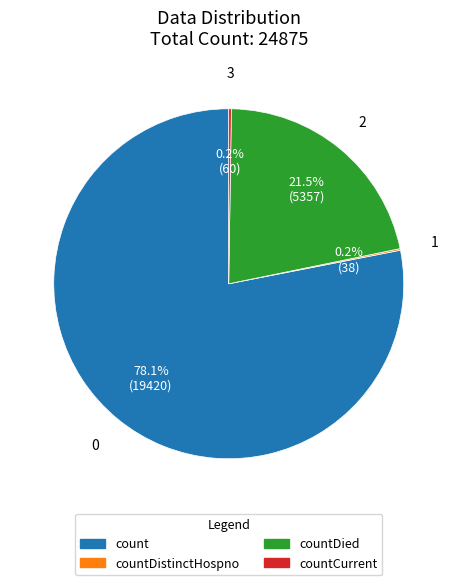

Which category has the biggest portion of the pie?

count